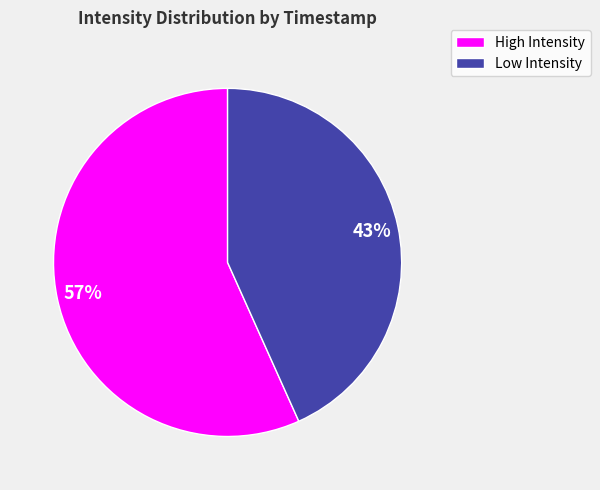

Is there any slice that represents more than half of the pie?

Yes